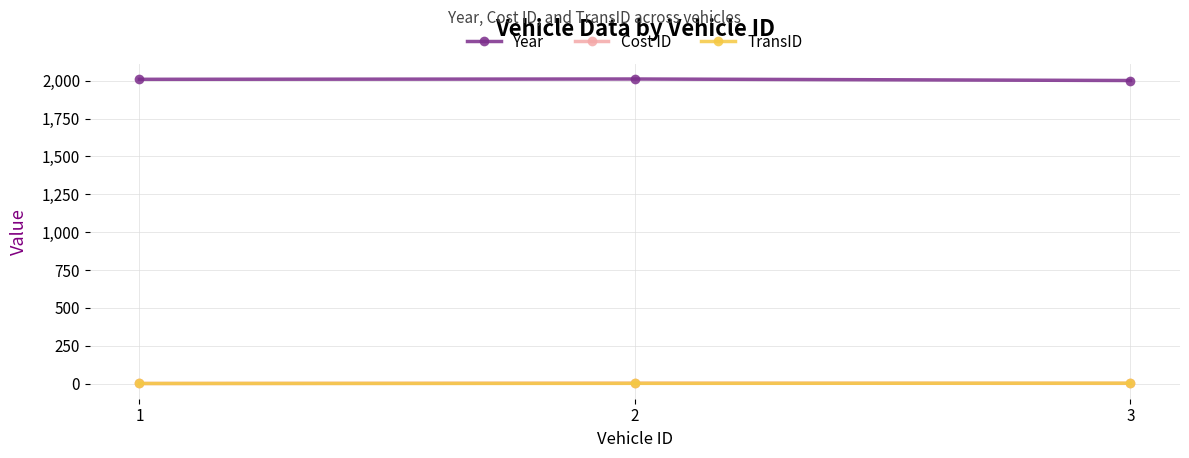

How many Cost ID values are between 1 and 3?

3